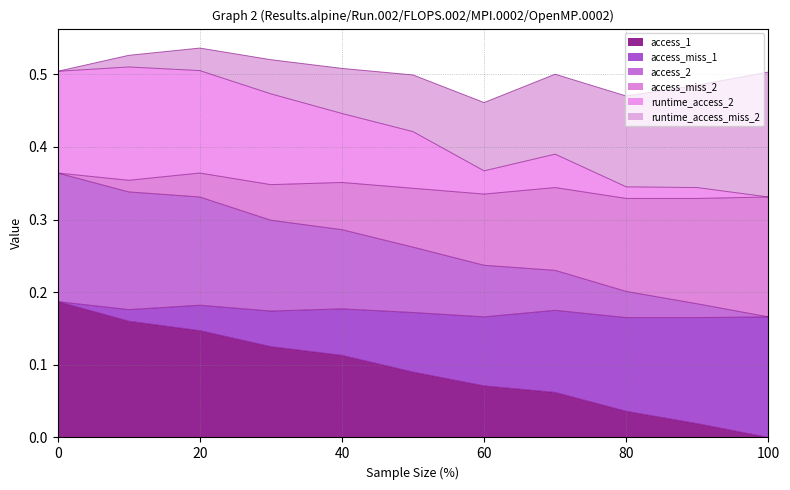

True or false: access_miss_1 and access_1 cross at least once.

False